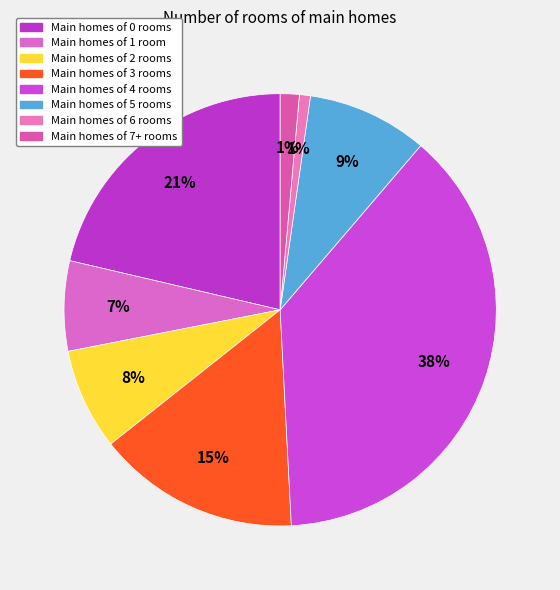

How many segments does this pie chart have?

8